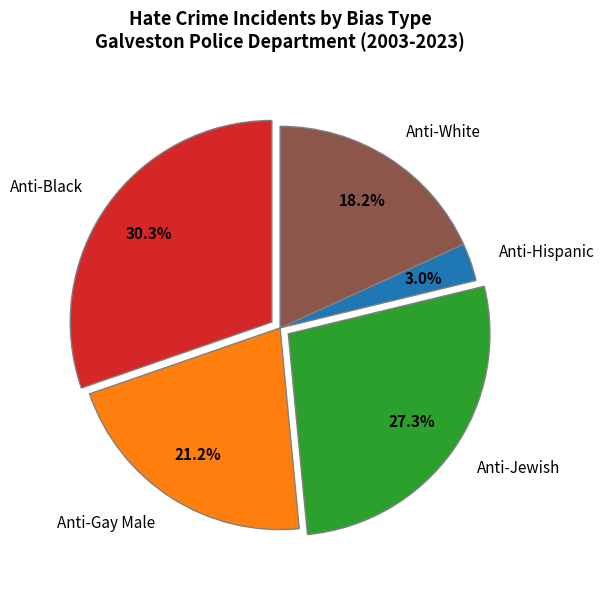

How many slices are in this pie chart?

5